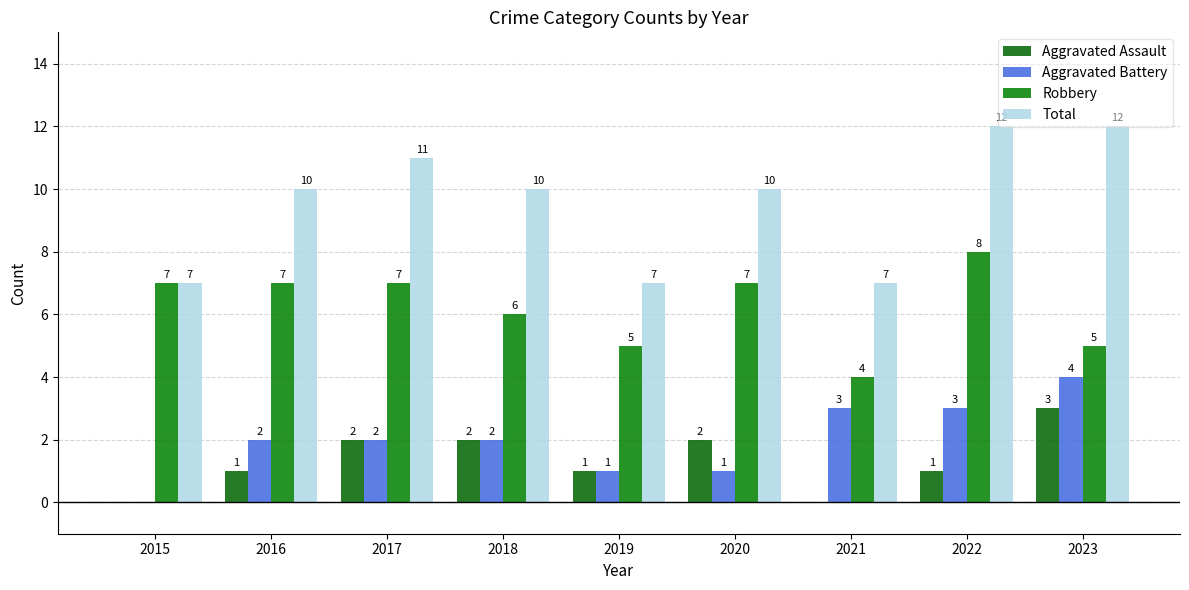

How many categories are shown in the chart?

9